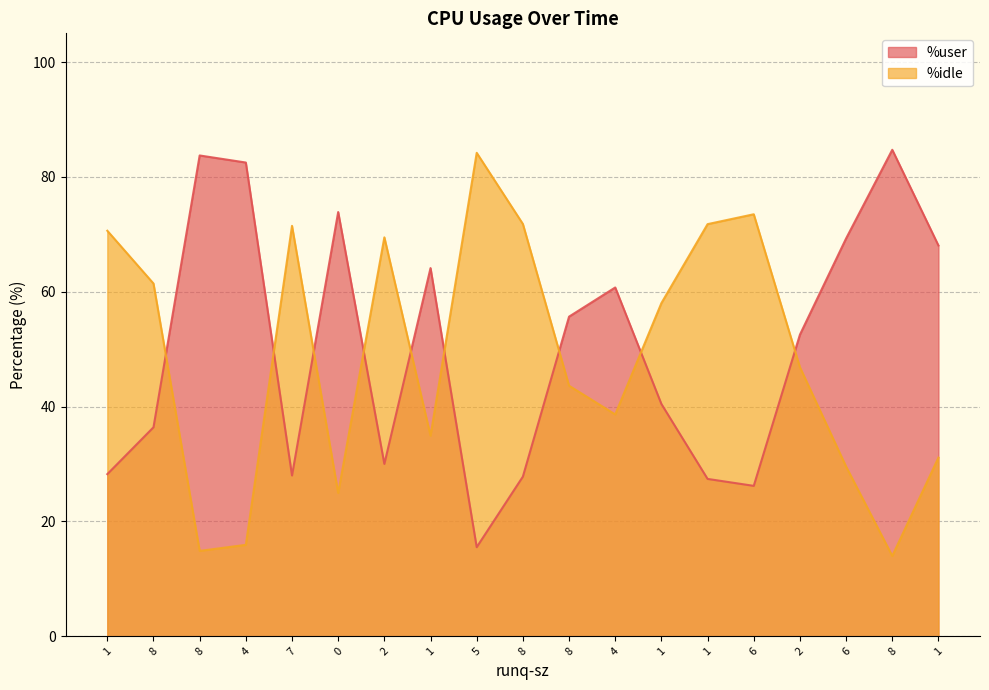

In %idle, how many points are higher than both neighbors (excluding endpoints)?

4